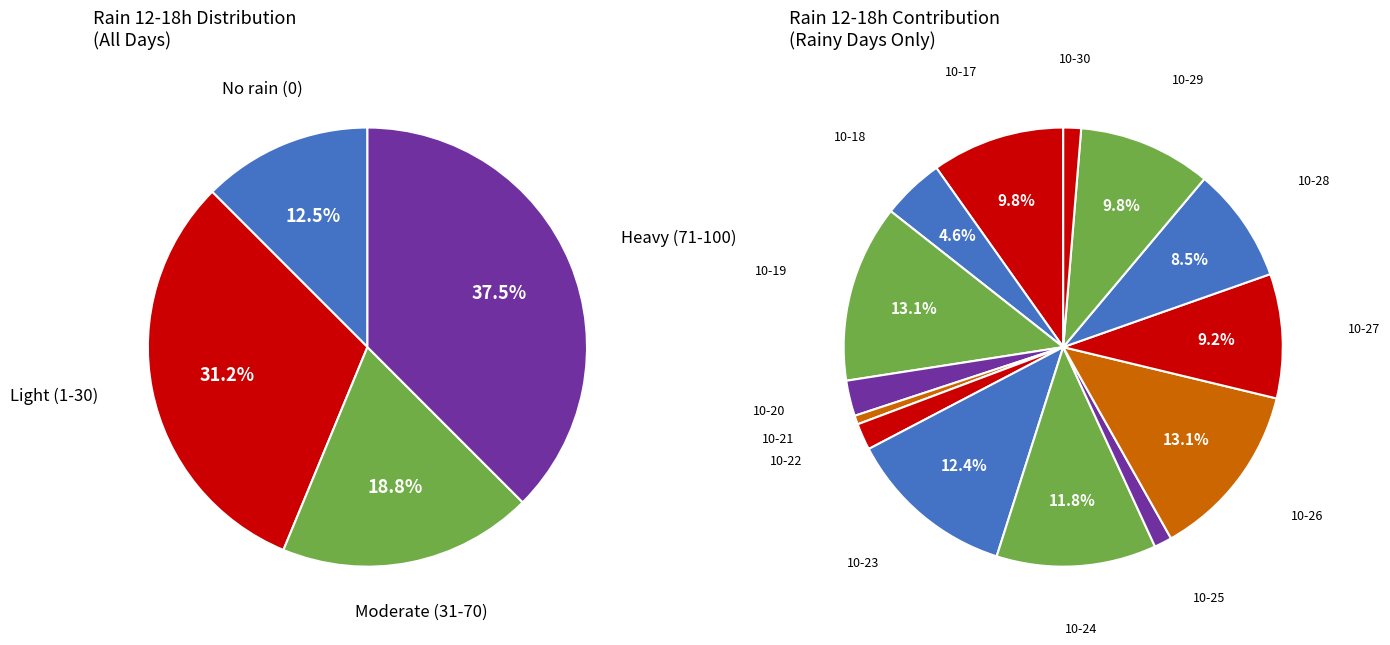

Which slice is the largest?

2023-10-19